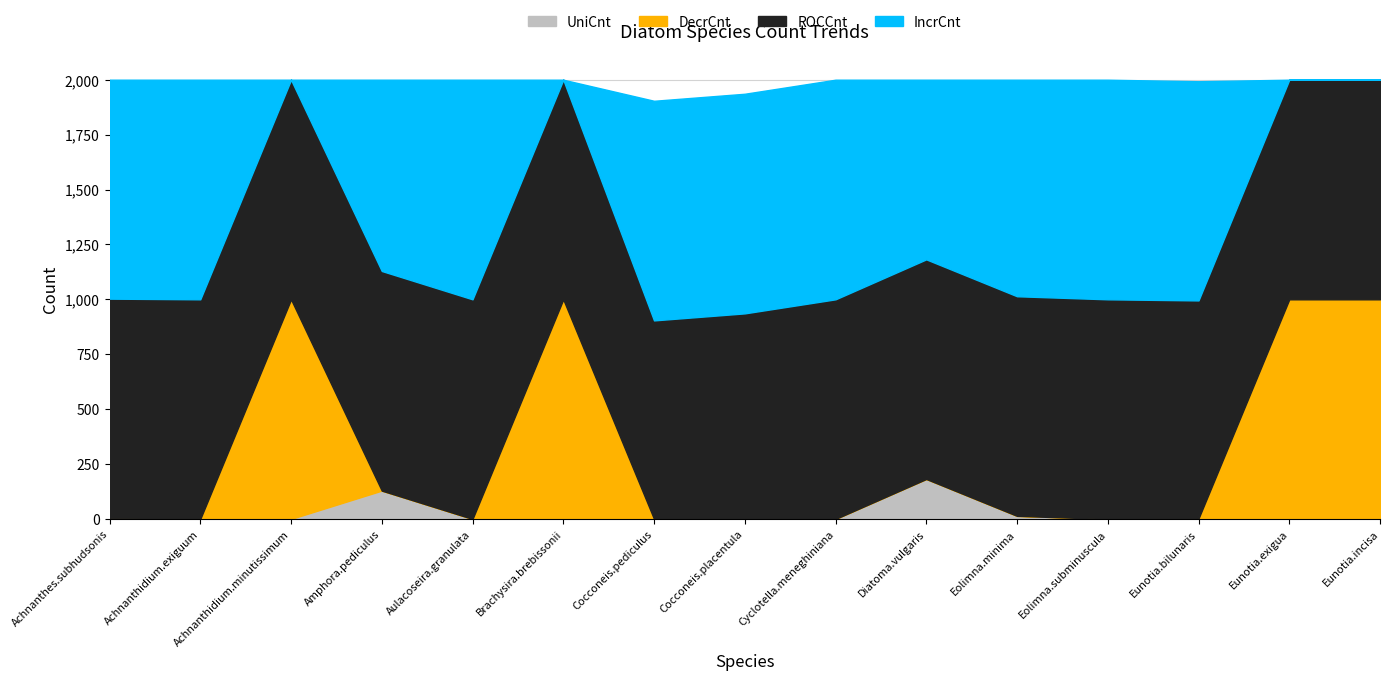

At how many categories does at least one series exceed 617?

15